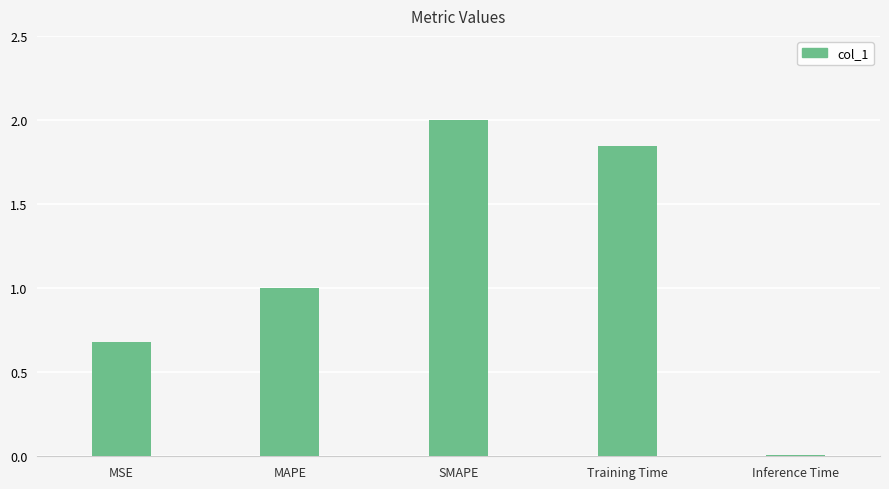

What is the sum of the values at Training Time and MAPE?

2.8